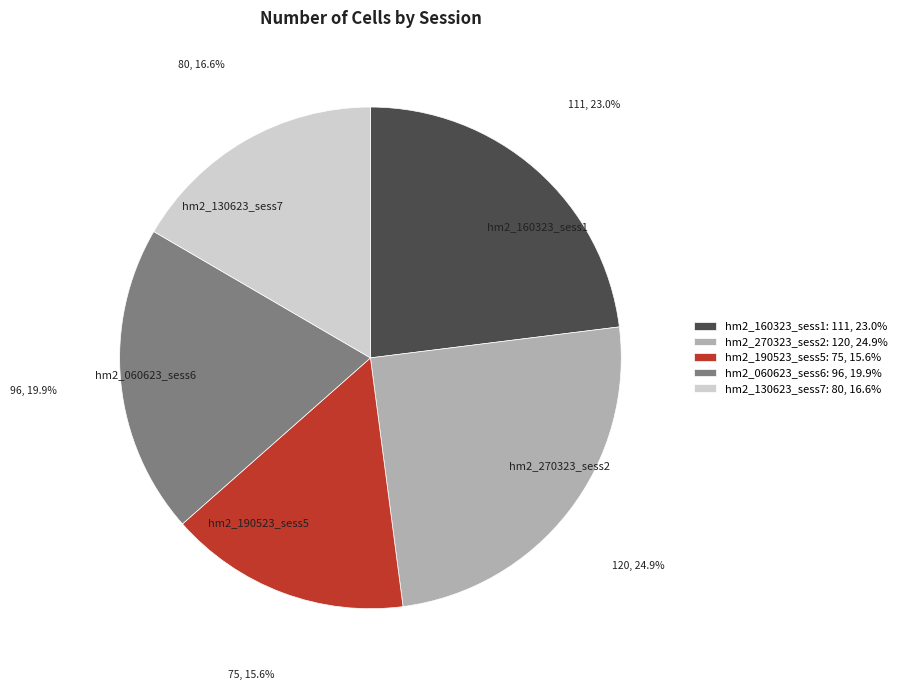

To the nearest percent, what is the difference between the hm2_130623_sess7 and hm2_060623_sess6 slice percentages?

3%